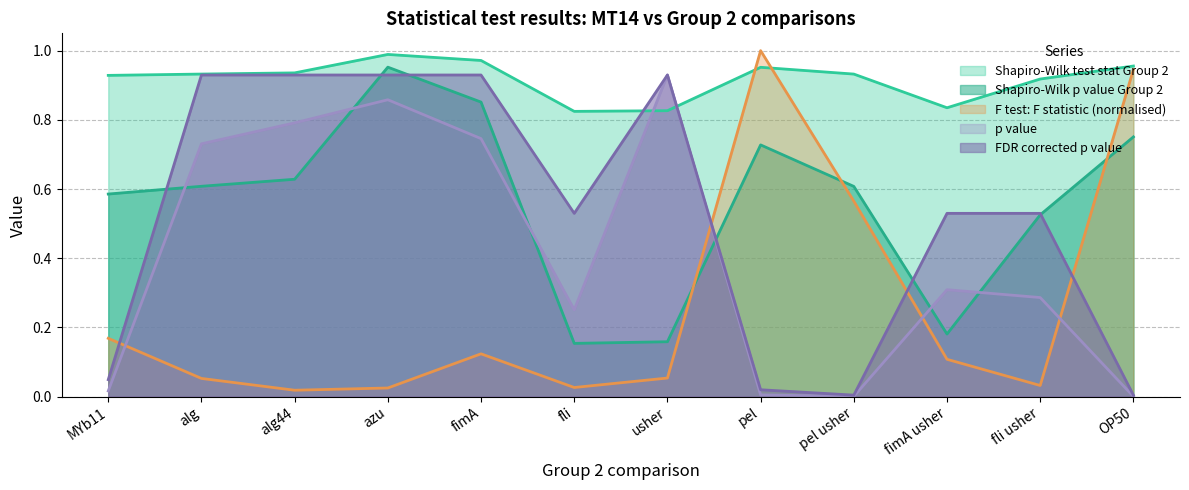

At which label does FDR corrected p value reach its peak?

alg